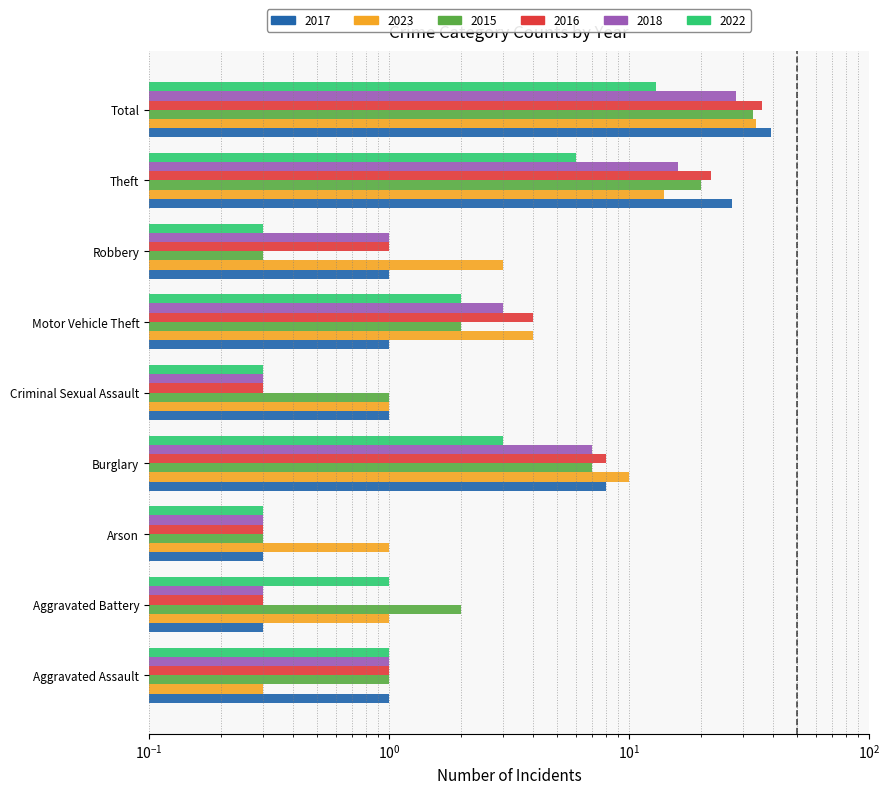

Between Aggravated Assault and Criminal Sexual Assault, which is larger?

Aggravated Assault